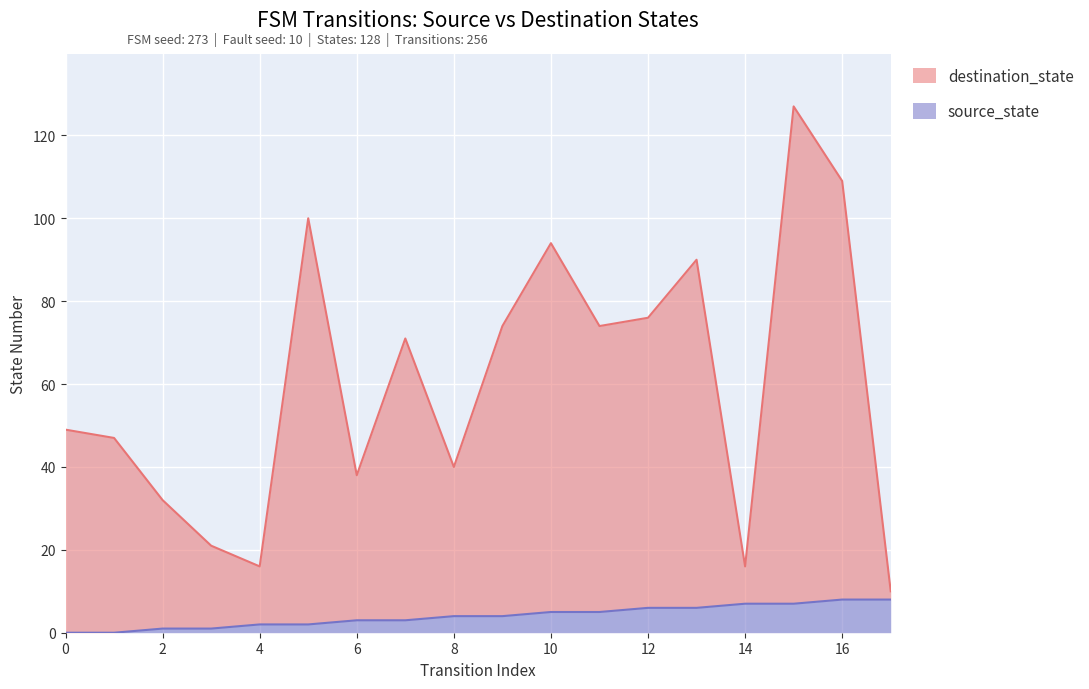

True or false: destination_state has a value of 6 at 17.

False